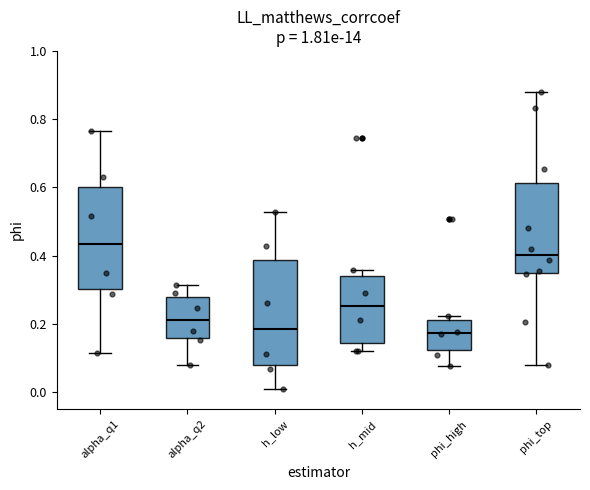

Where is the upper edge of the box for alpha_q2 on the y-axis? The values are not printed on the chart, so give them approximately, as read against the axis.

0.28